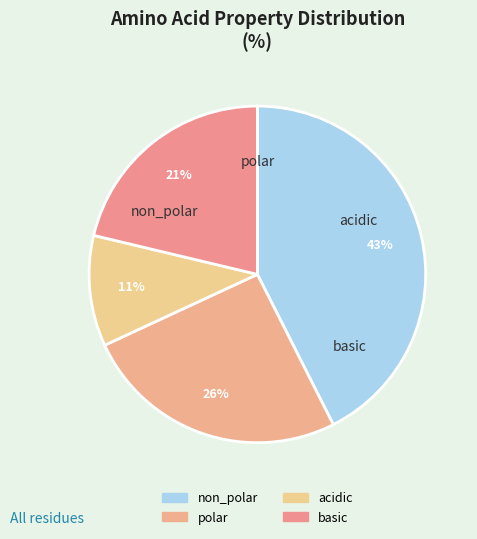

To the nearest percent, what is the combined percentage of acidic and non_polar?

53%